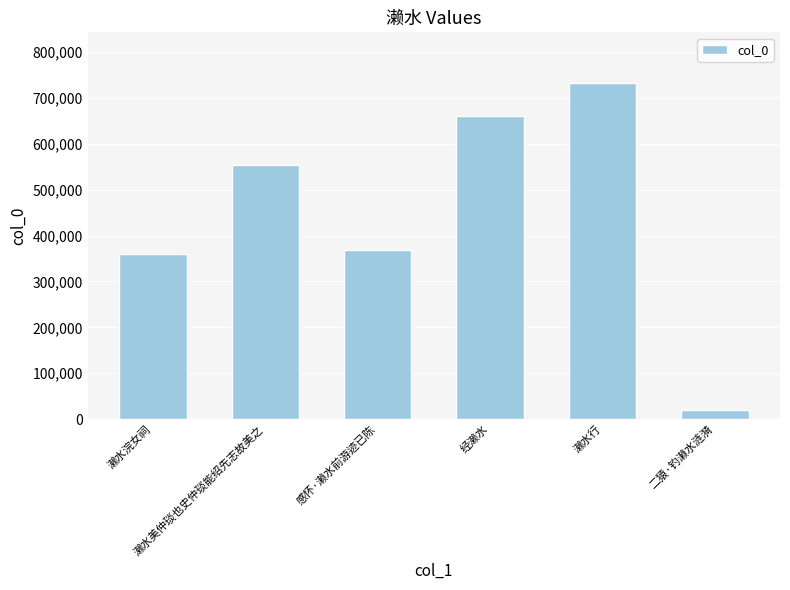

What is the difference between the maximum and minimum values?

712430